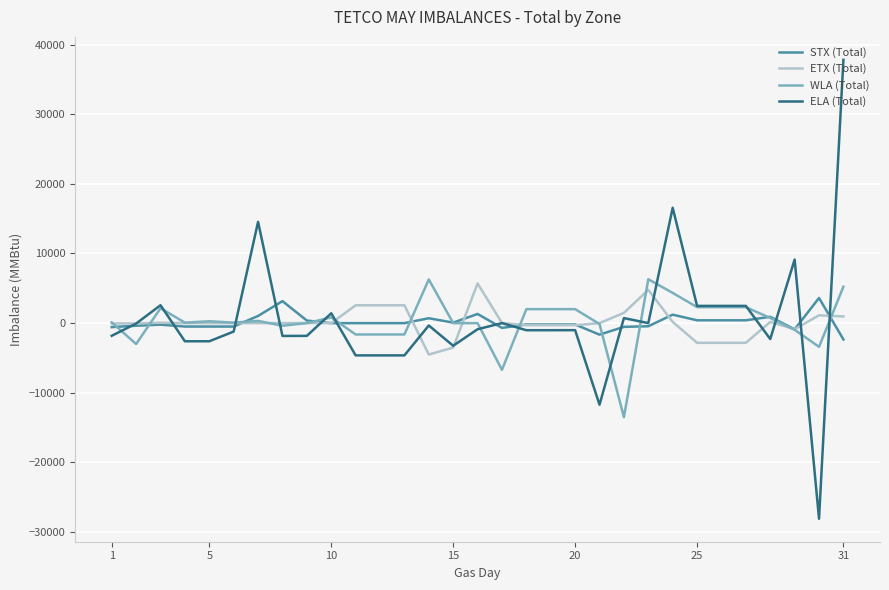

What is the greatest value displayed?

37804